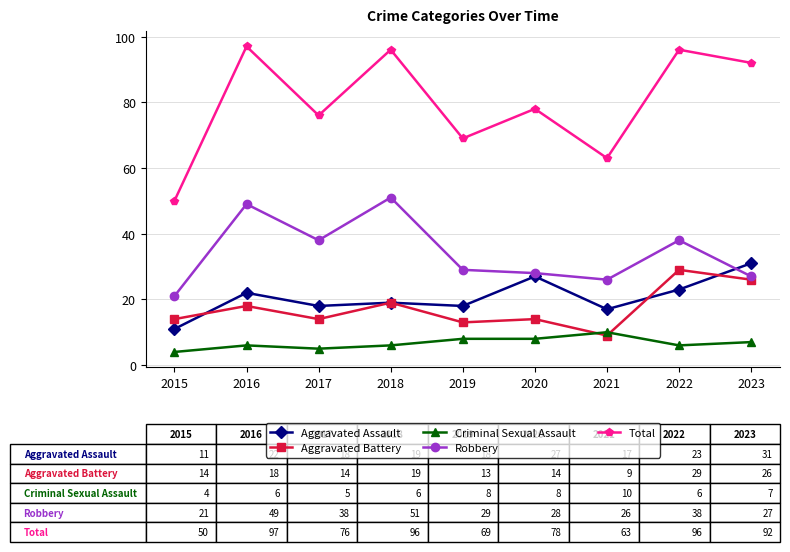

In Aggravated Assault, how many points are higher than both neighbors (excluding endpoints)?

3